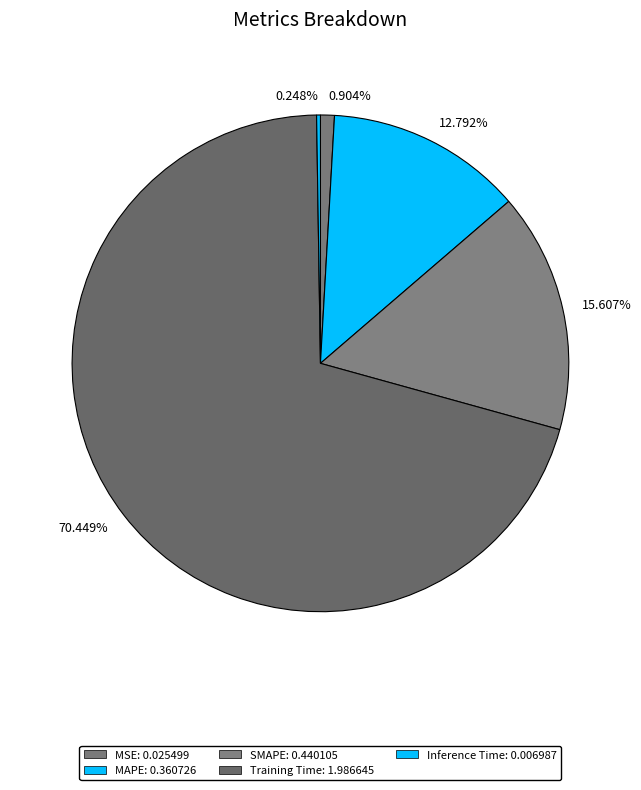

Which slice is the largest?

Training Time